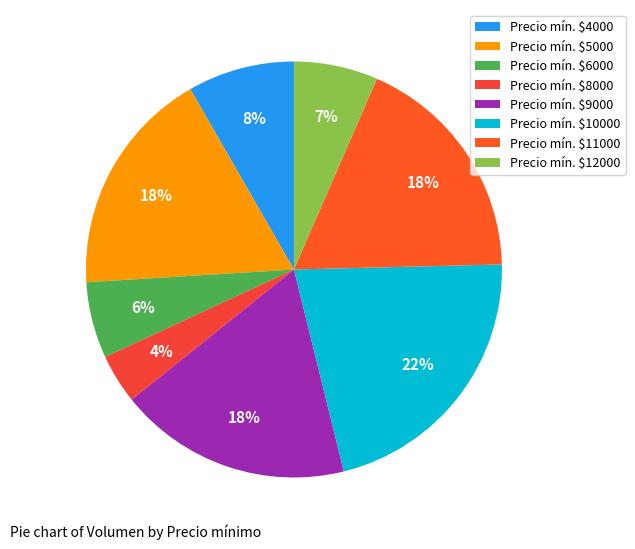

Does any single category account for the majority?

No